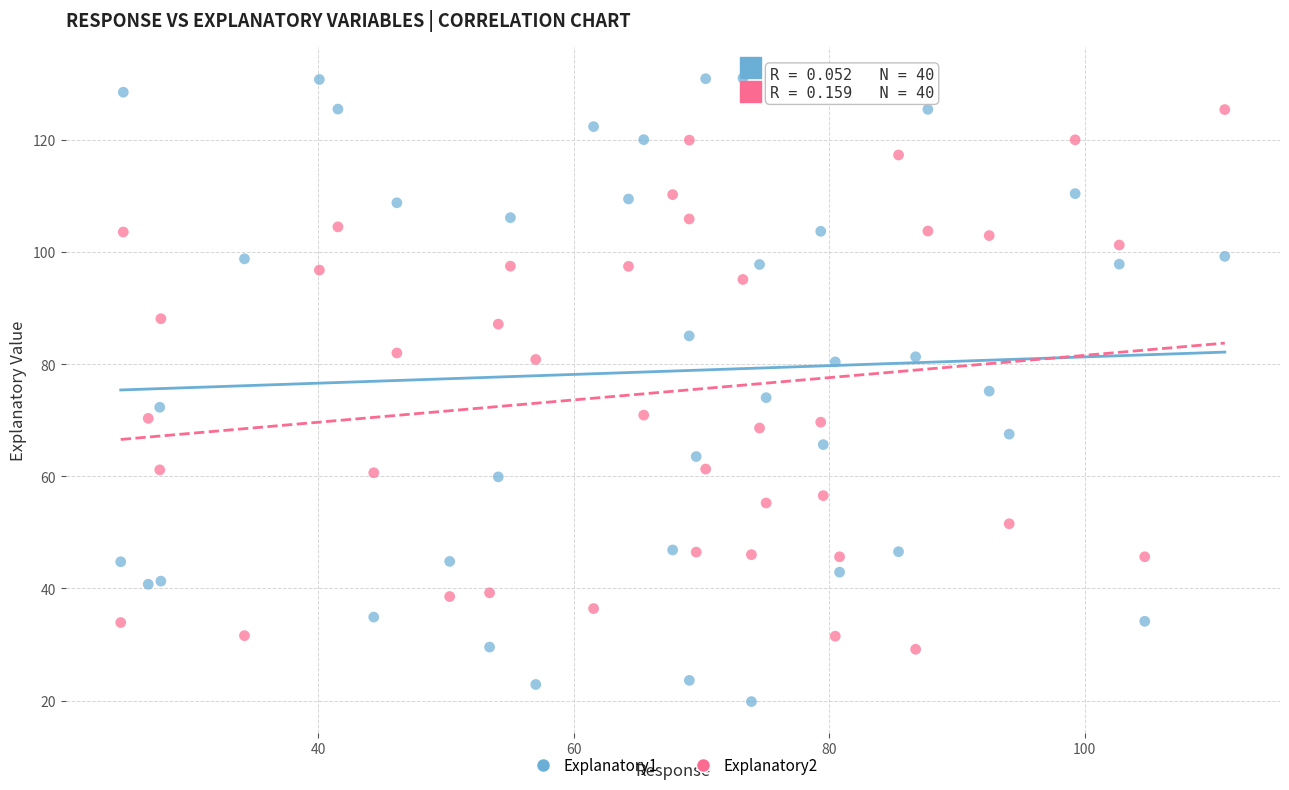

Which series has the largest Y range (max minus min)?

Explanatory1